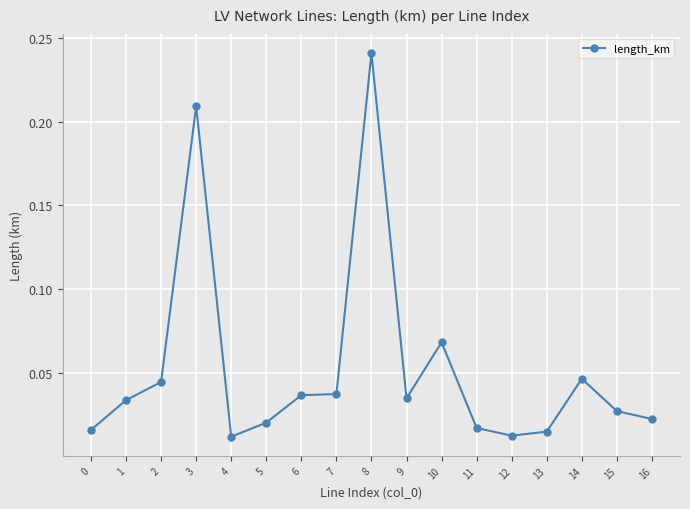

What is the sum of all values?

0.9